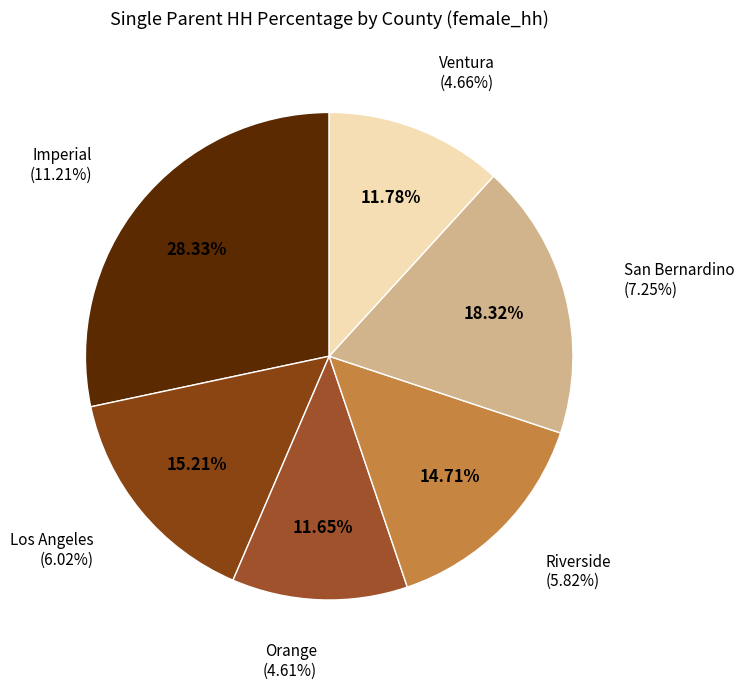

True or false: Orange accounts for 12% of the total.

True